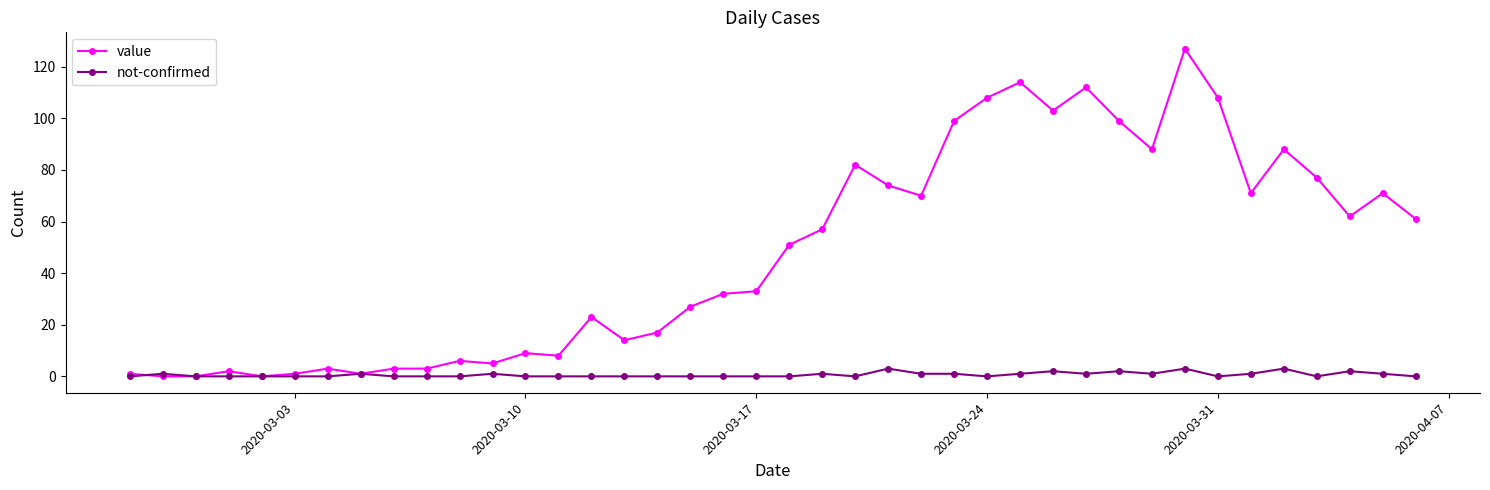

True or false: value has more than 0 interior local peaks.

True